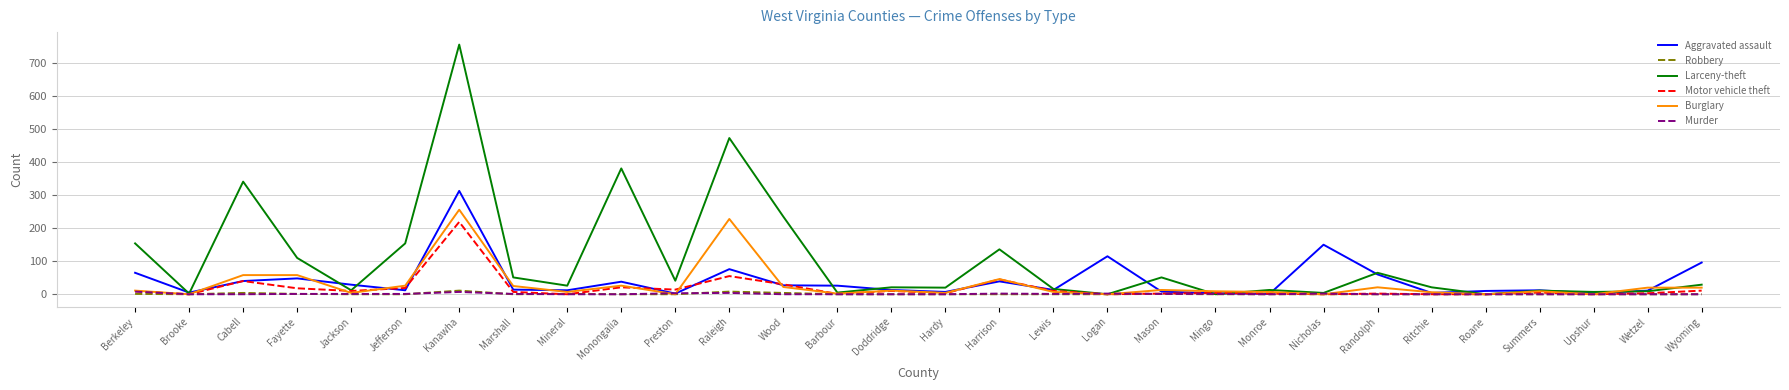

Which label corresponds to the largest value in the chart?

Kanawha